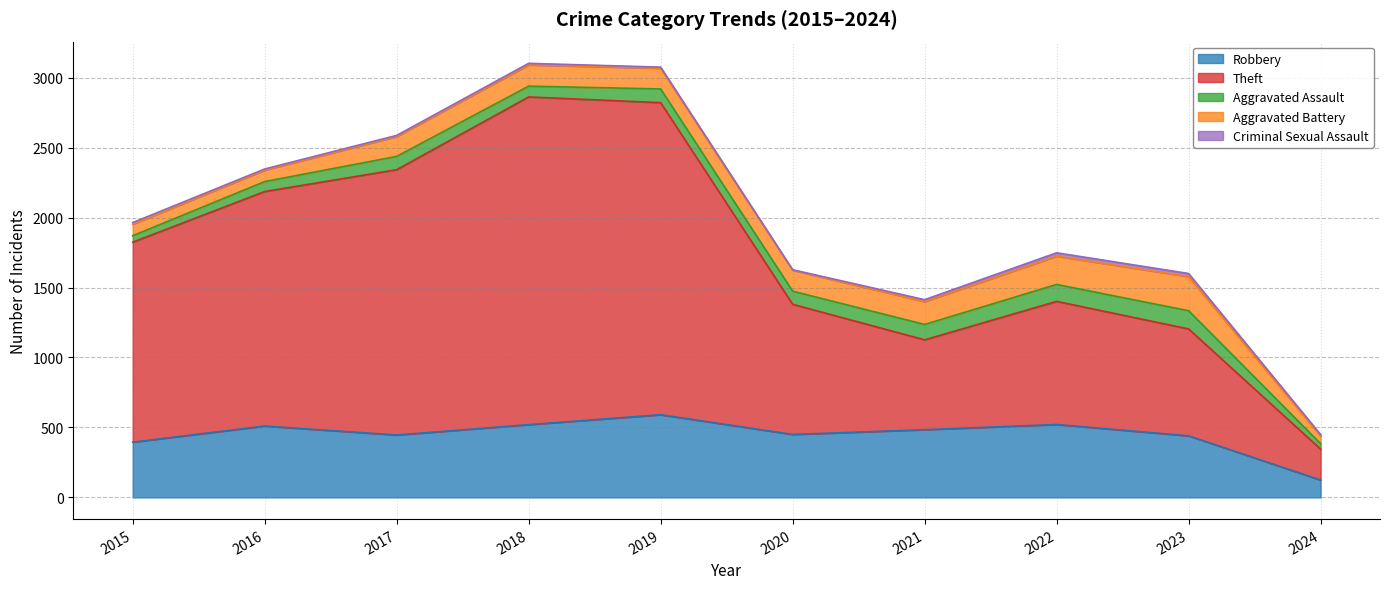

What is the sum of all Aggravated Battery values?

1420